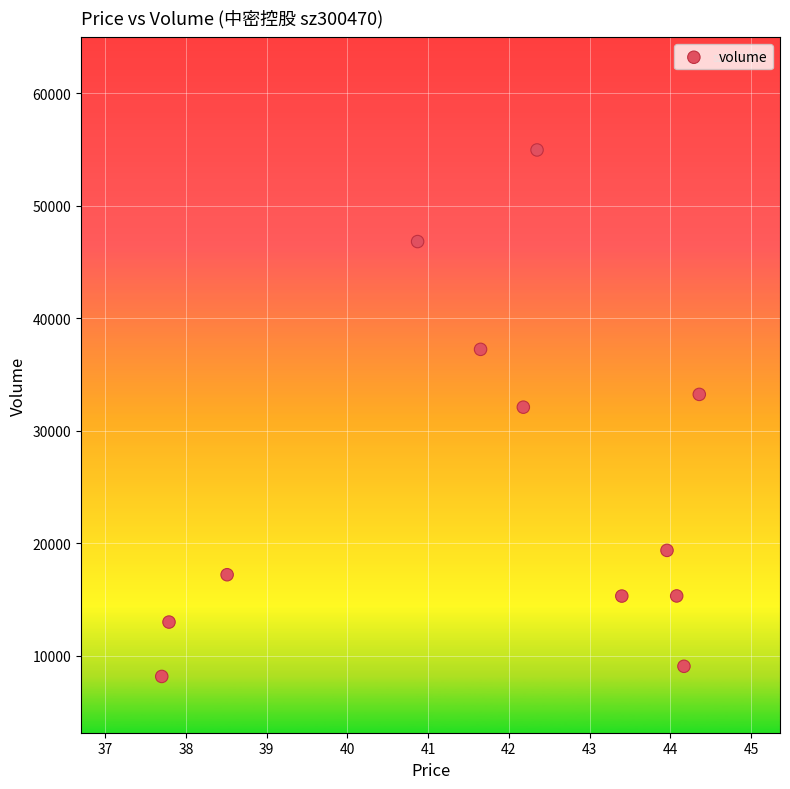

What is the range of Y values (max minus min)?

46775